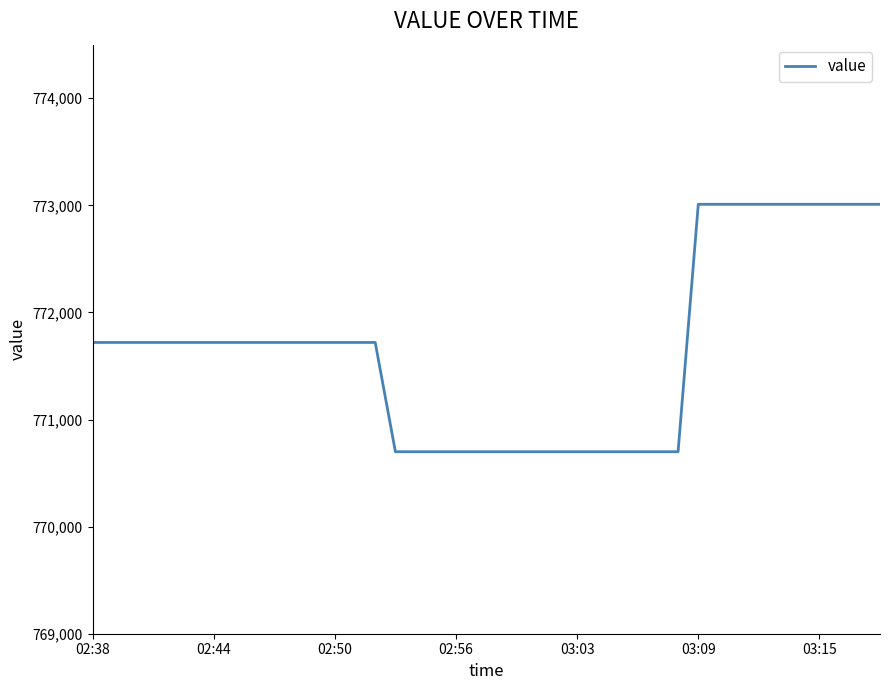

What is the maximum value shown in the chart?

773009.5